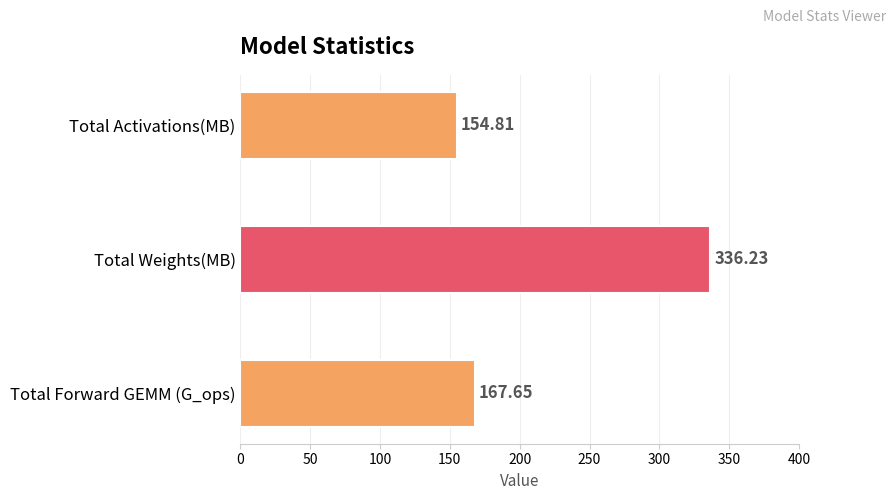

Count the number of values greater than 167.

2